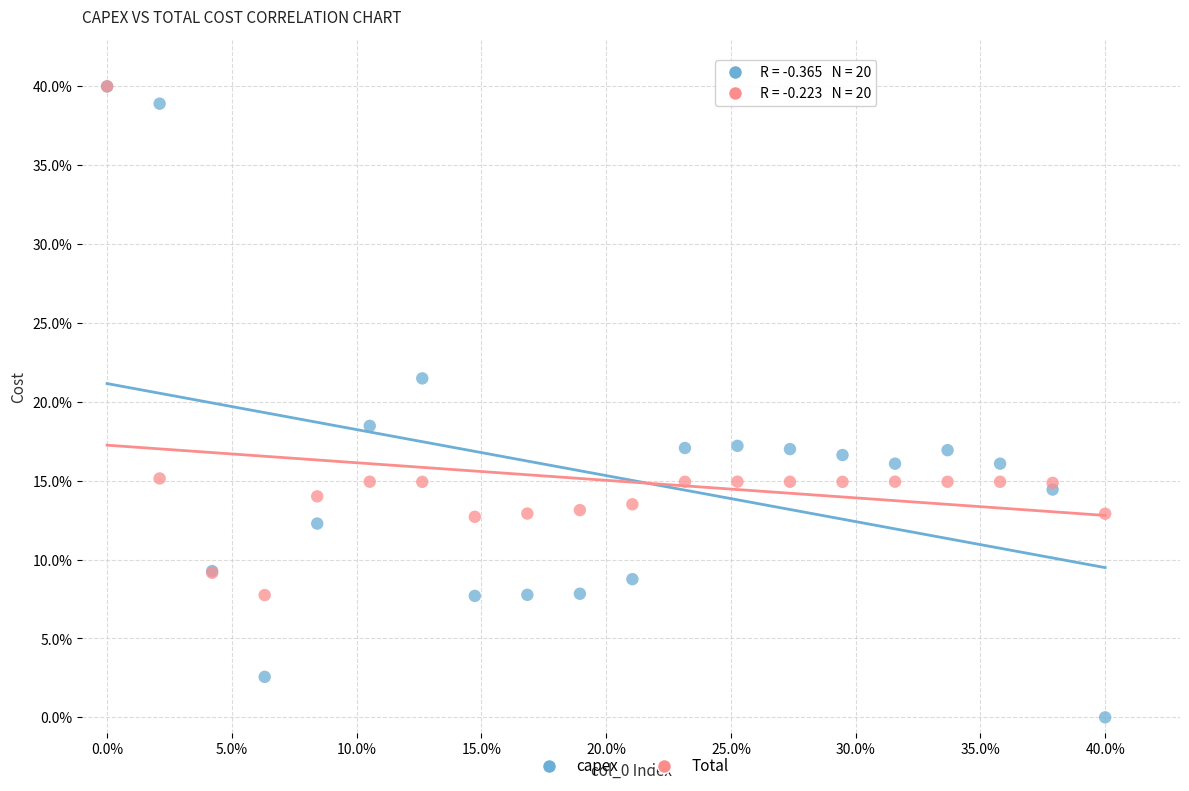

What are all the series names shown in the legend?

capex, Total